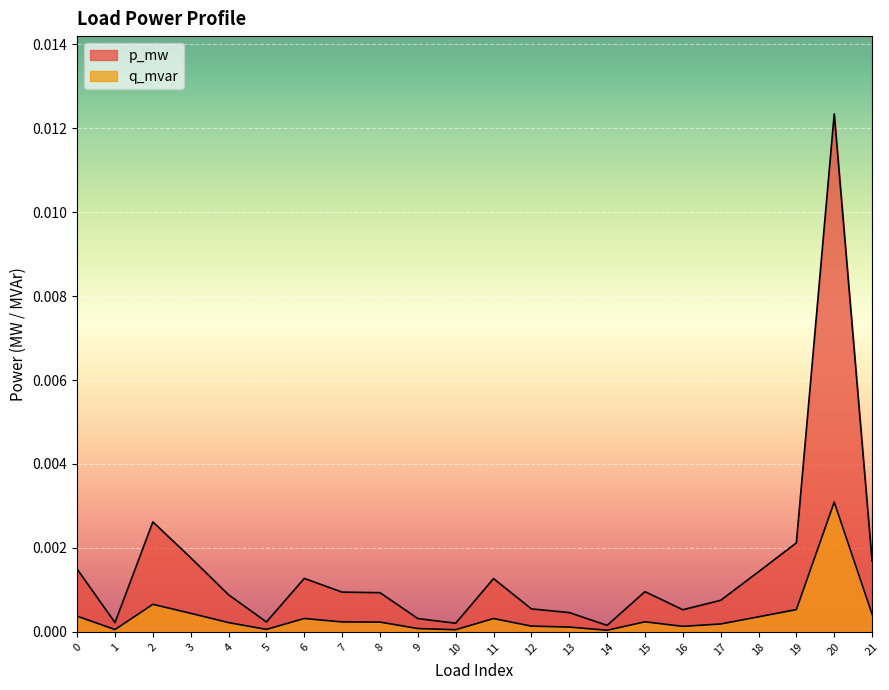

List the labels in order of p_mw value, smallest first.

14, 10, 1, 5, 9, 13, 16, 12, 17, 4, 8, 7, 15, 11, 6, 18, 0, 21, 3, 19, 2, 20